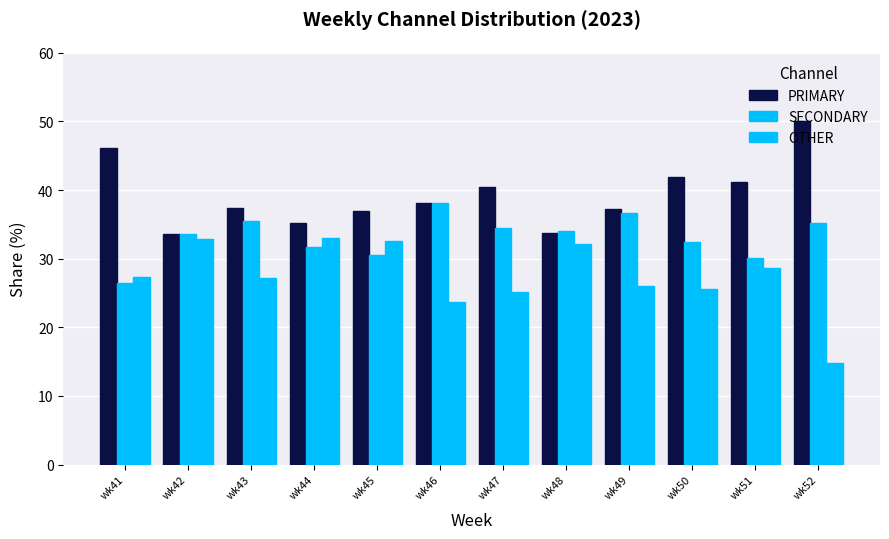

Which series has the largest total across all categories?

PRIMARY